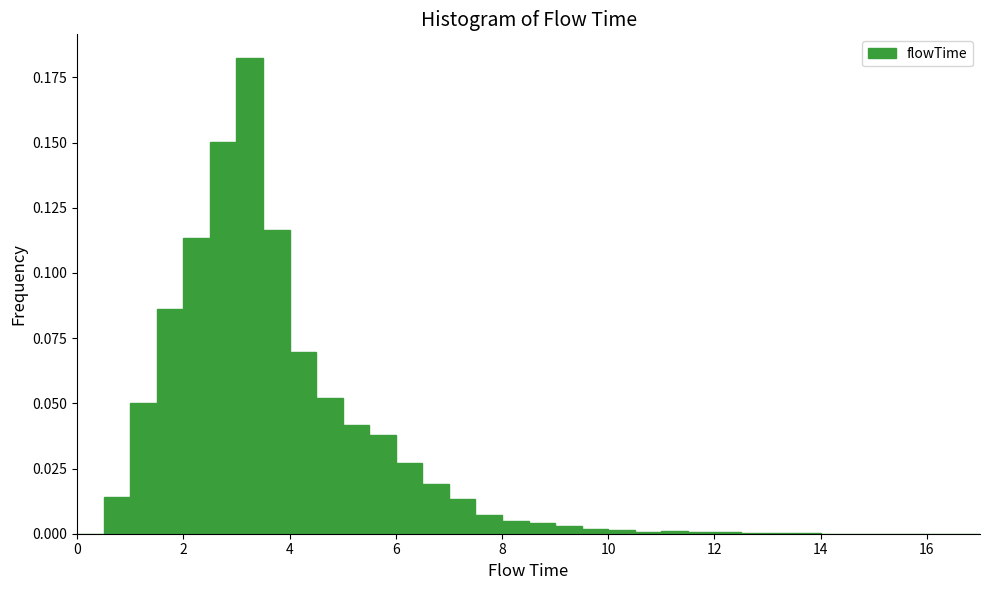

Around what value on the x-axis is the tallest bar? Give the approximate position of its centre, as read against the axis.

3.2